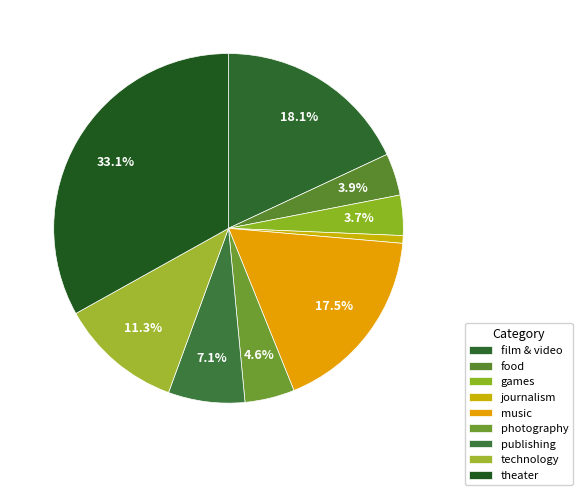

What is the smallest slice in the pie chart?

journalism